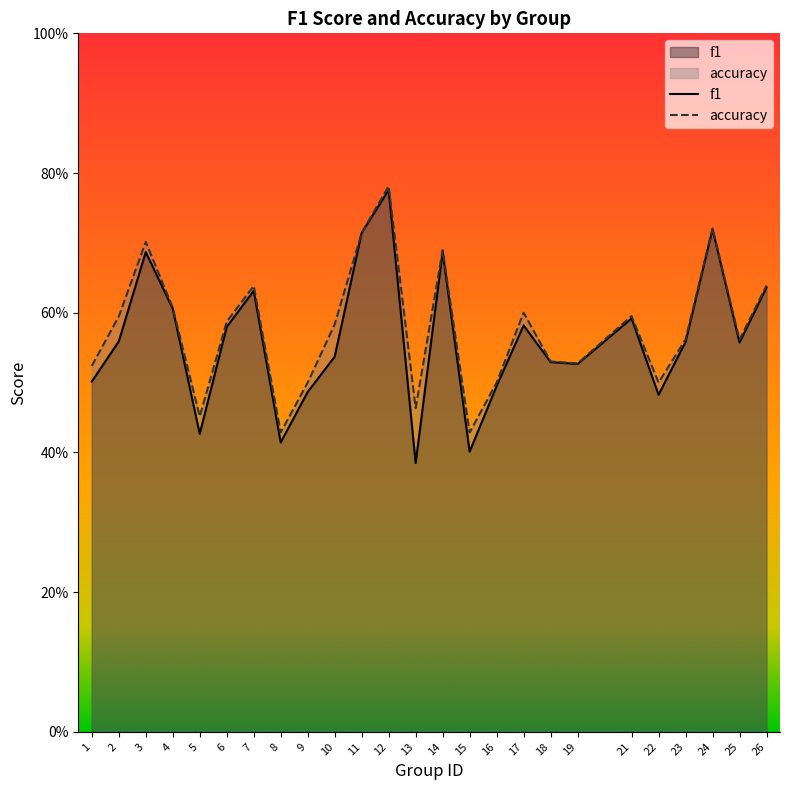

How many lines are shown in the chart?

2